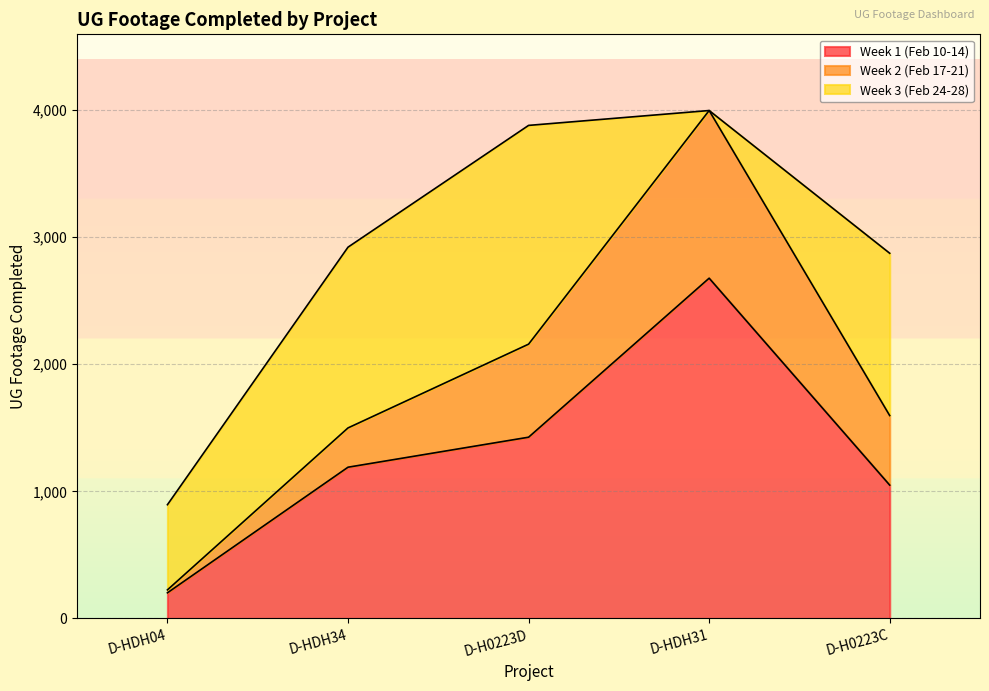

What is the sum of all Week 1 (Feb 10-14) values?

6544